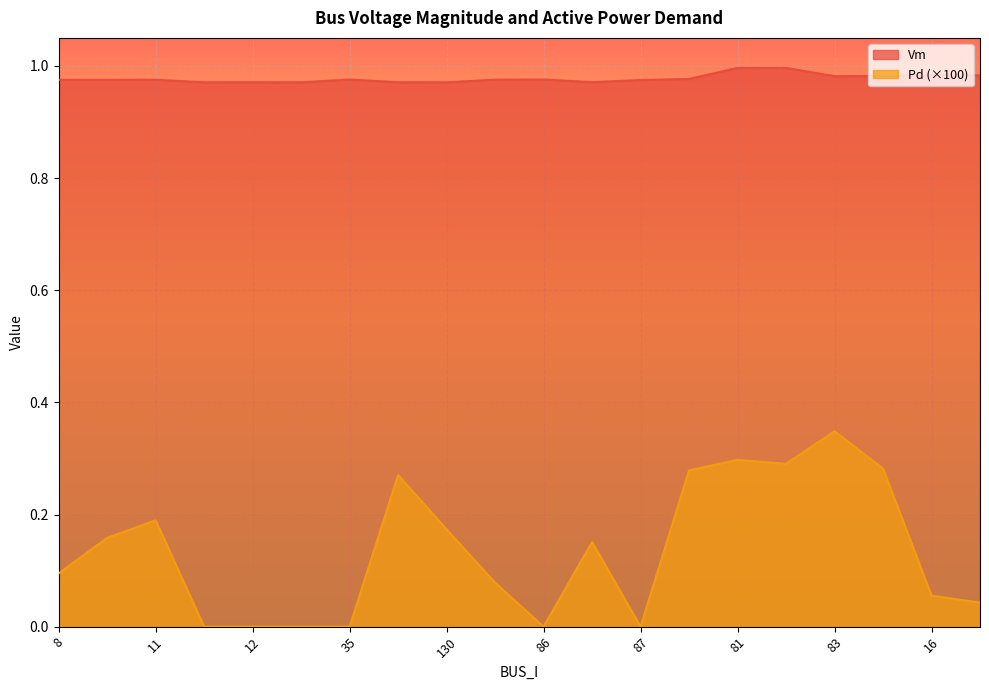

What is the difference between the highest and lowest values at 11?

0.8